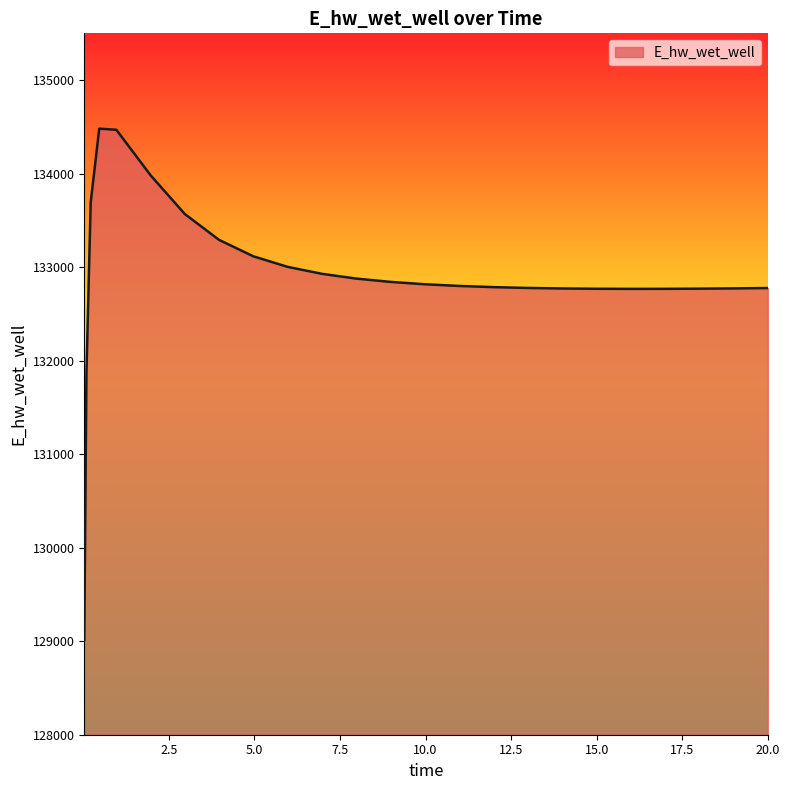

What is the maximum value shown in the chart?

134481.0